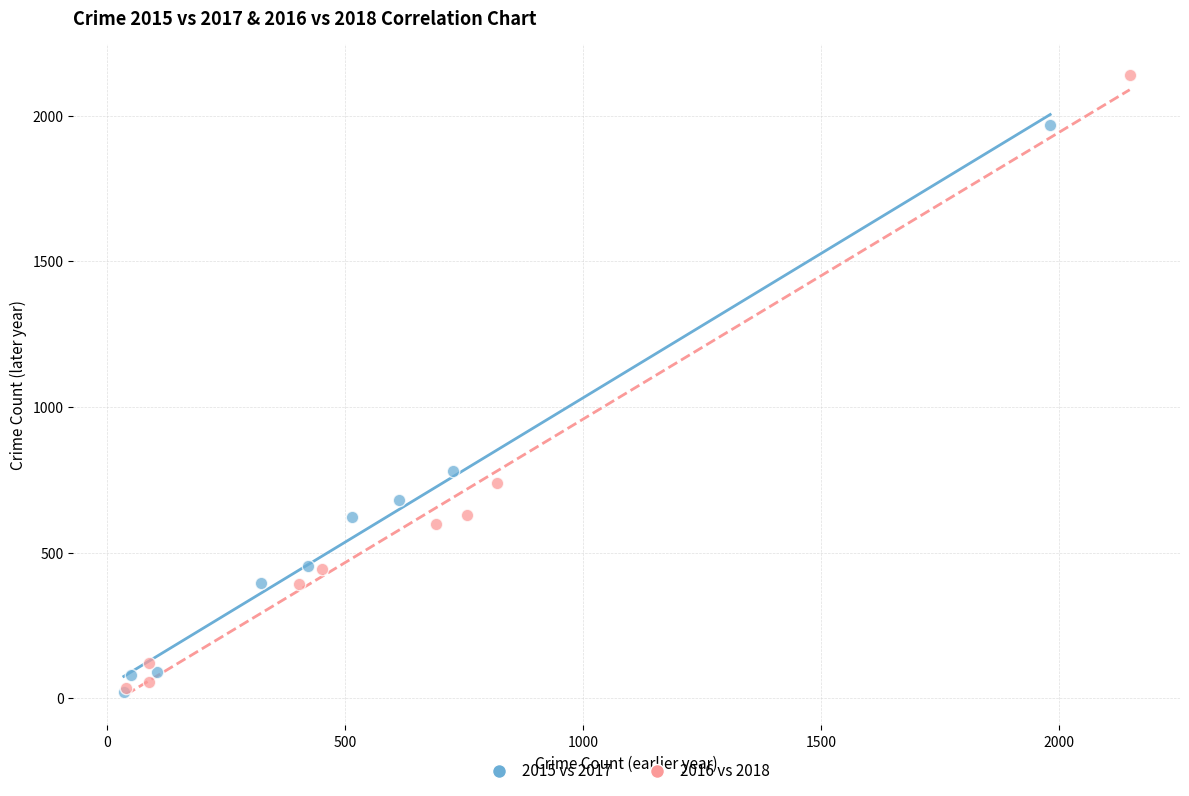

Which series contains the highest Y value?

2016 vs 2018